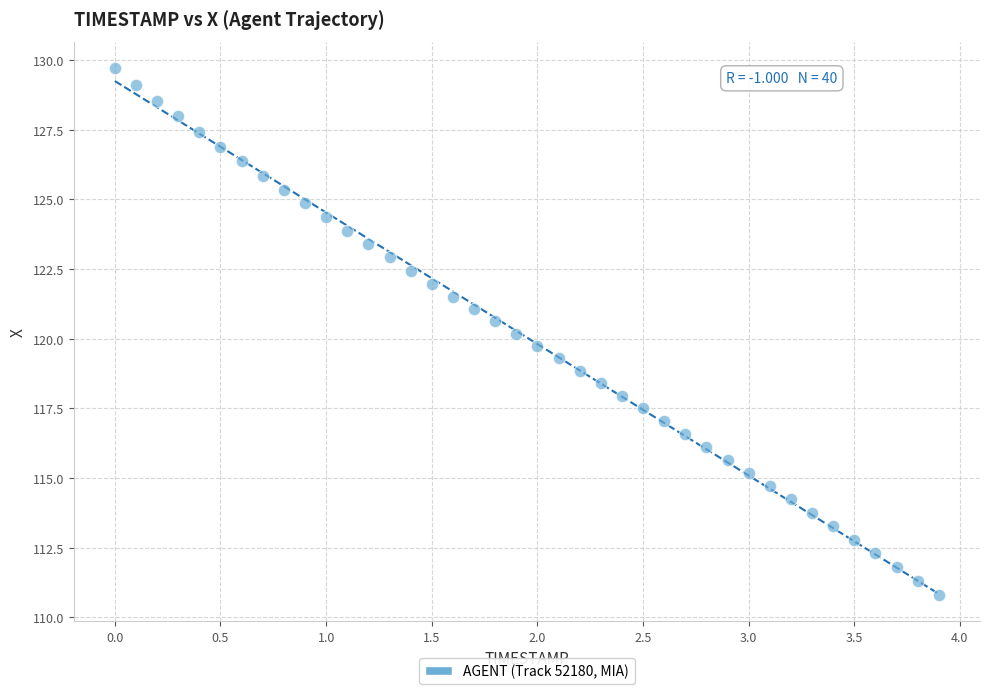

What is the range of X values (max minus min)?

3.9